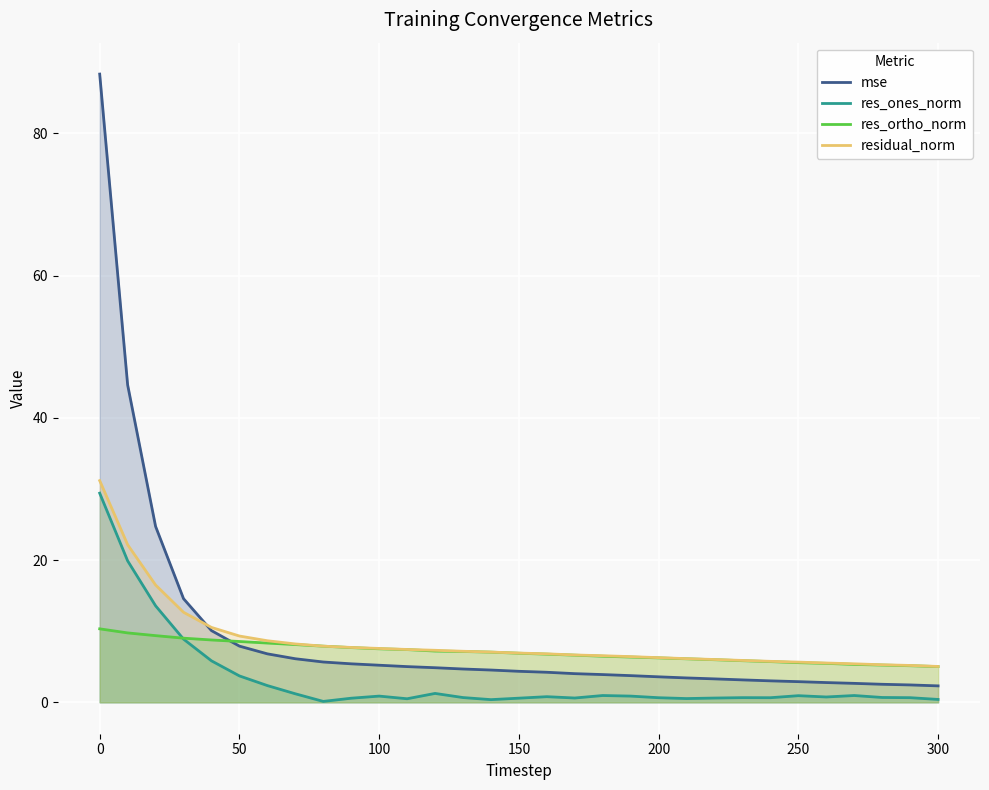

What are all the series names shown in the legend?

mse, res_ones_norm, res_ortho_norm, residual_norm